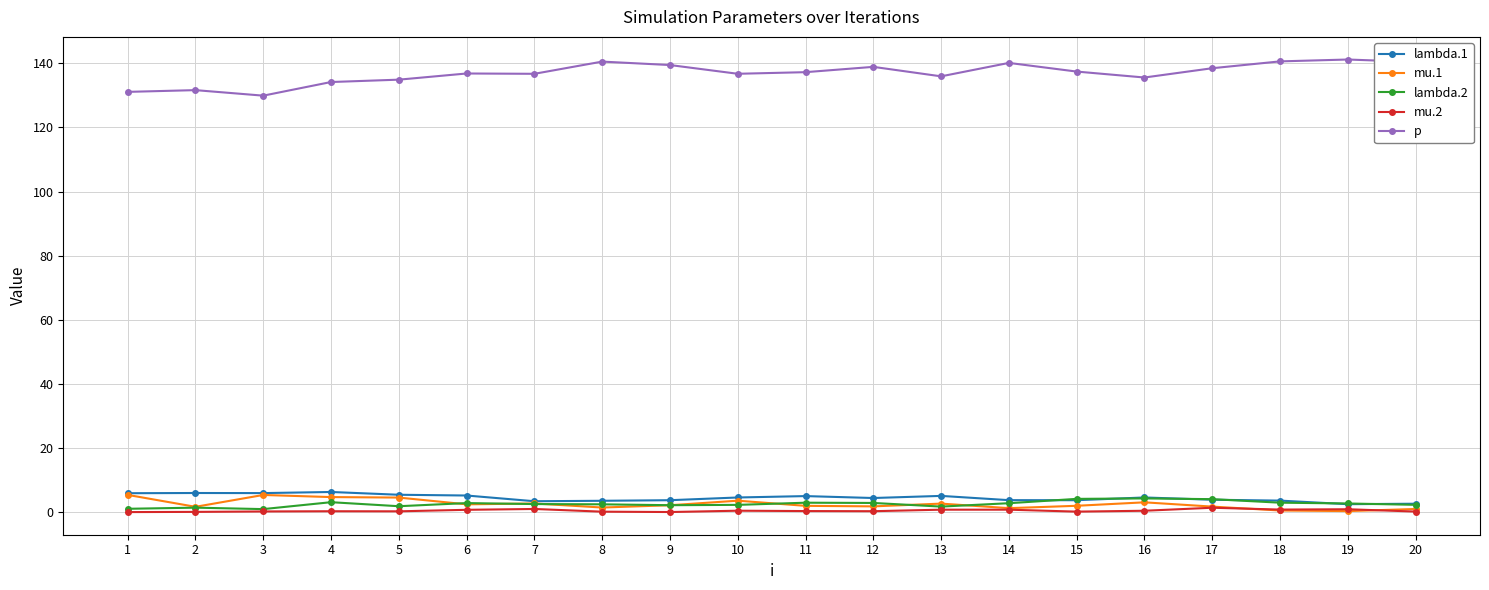

The lambda.2 series shows 2.8 at 14. True or false?

True